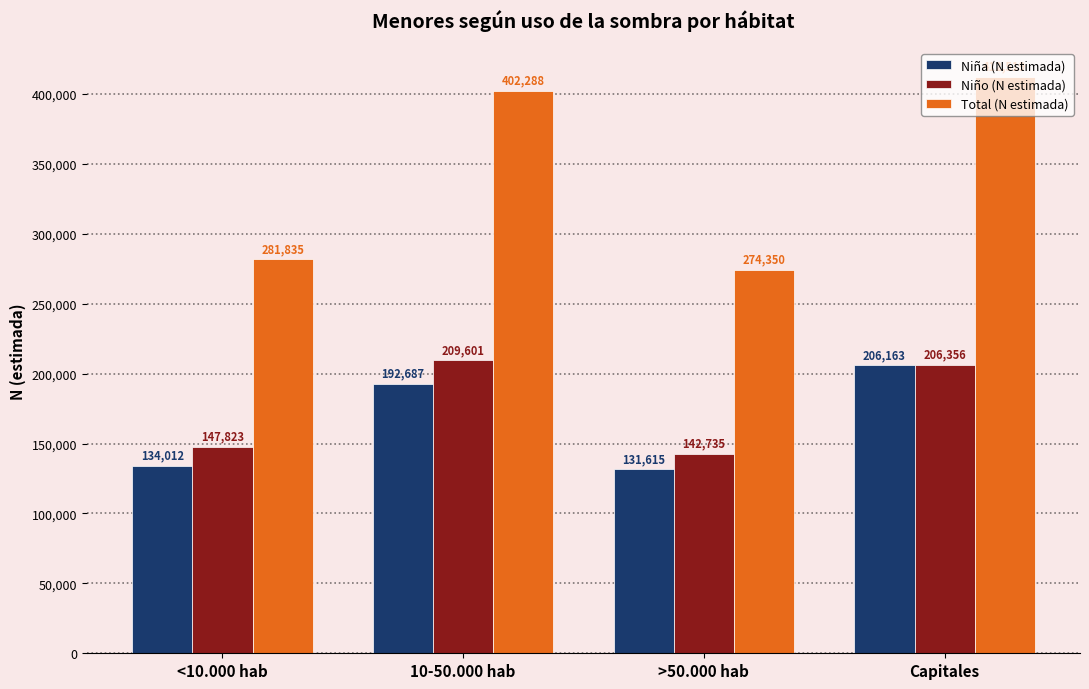

Are the bars grouped side by side (vs. stacked)?

Yes